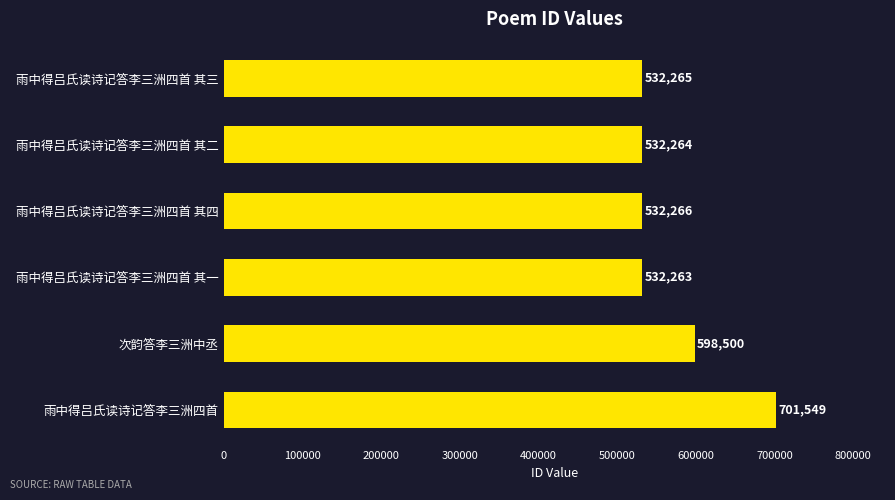

What is the ratio of the value at 次韵答李三洲中丞 to the value at 雨中得吕氏读诗记答李三洲四首?

0.9